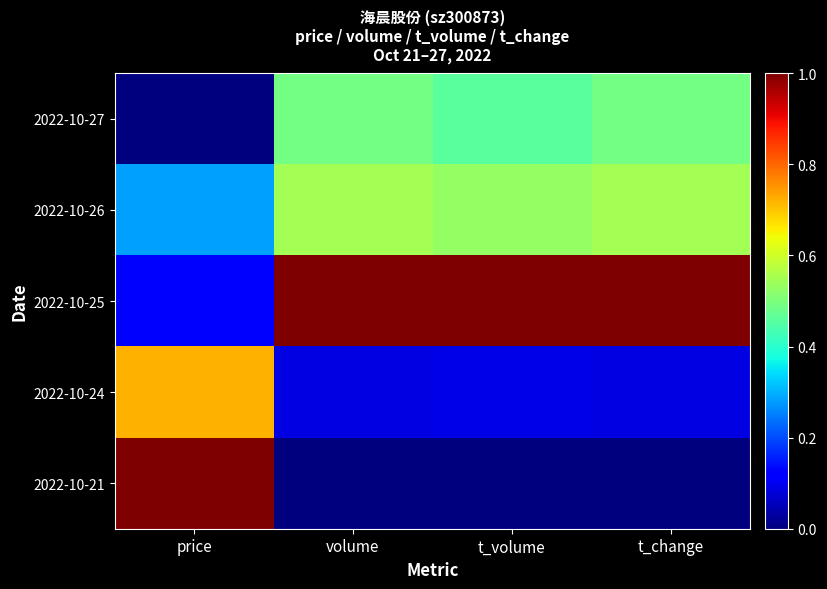

Which label corresponds to the smallest value in the chart?

price